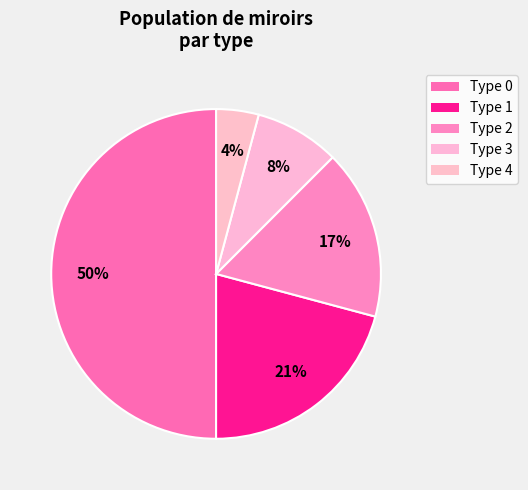

Count the number of slices in the pie.

5